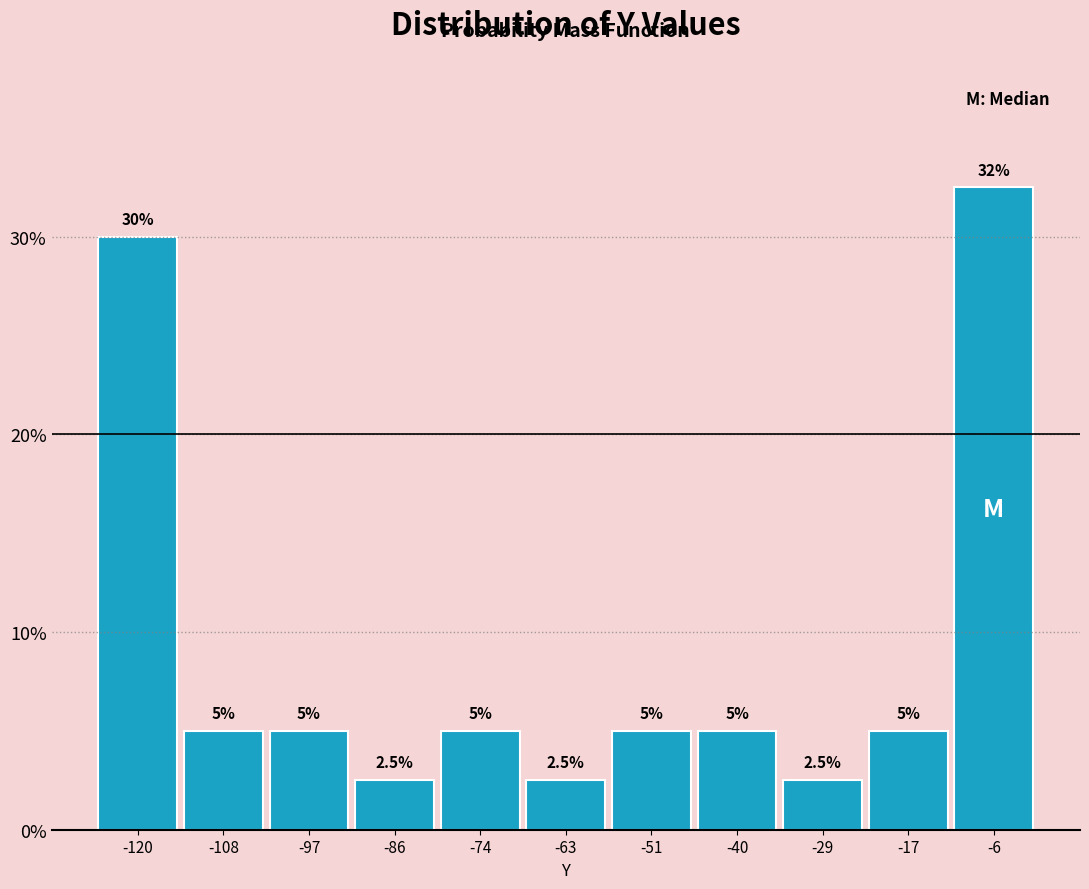

Over which range of the x-axis is the bar tallest?

-12 to 0